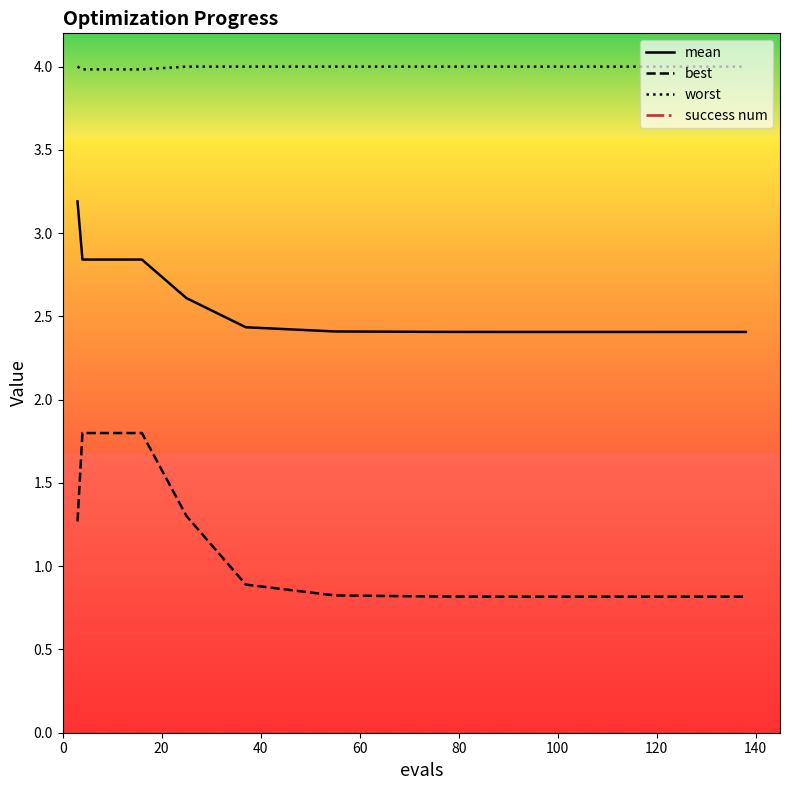

Which series has the widest spread of values?

best